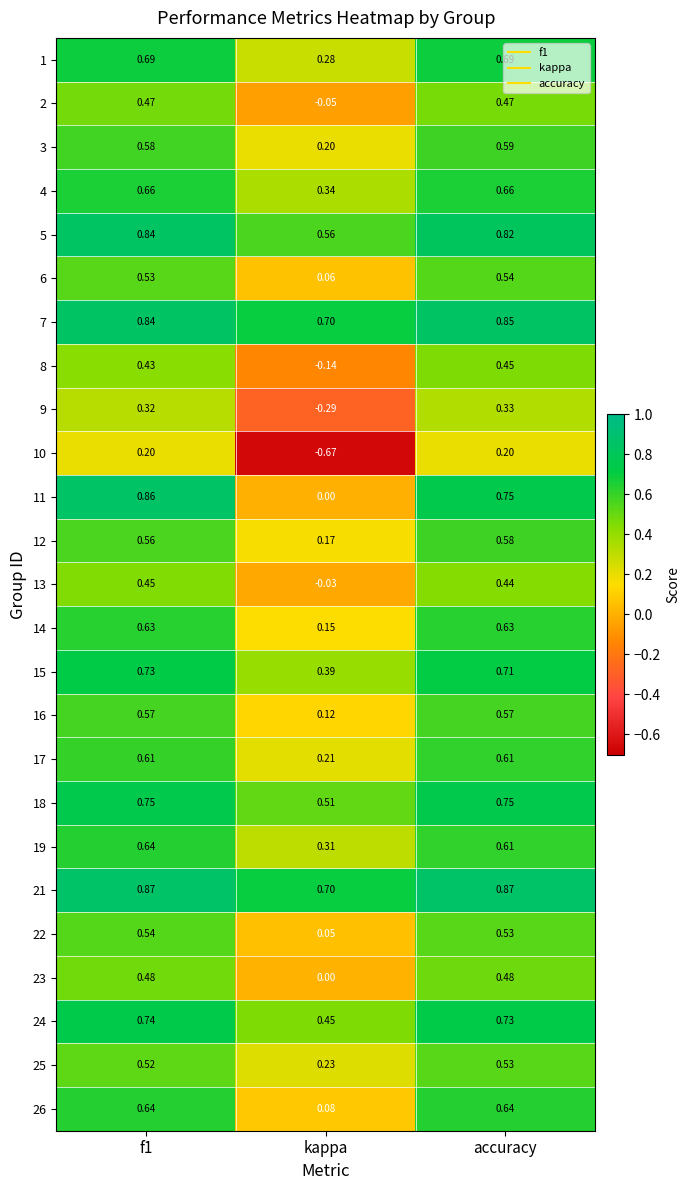

At which label is 23 closest to 0?

kappa